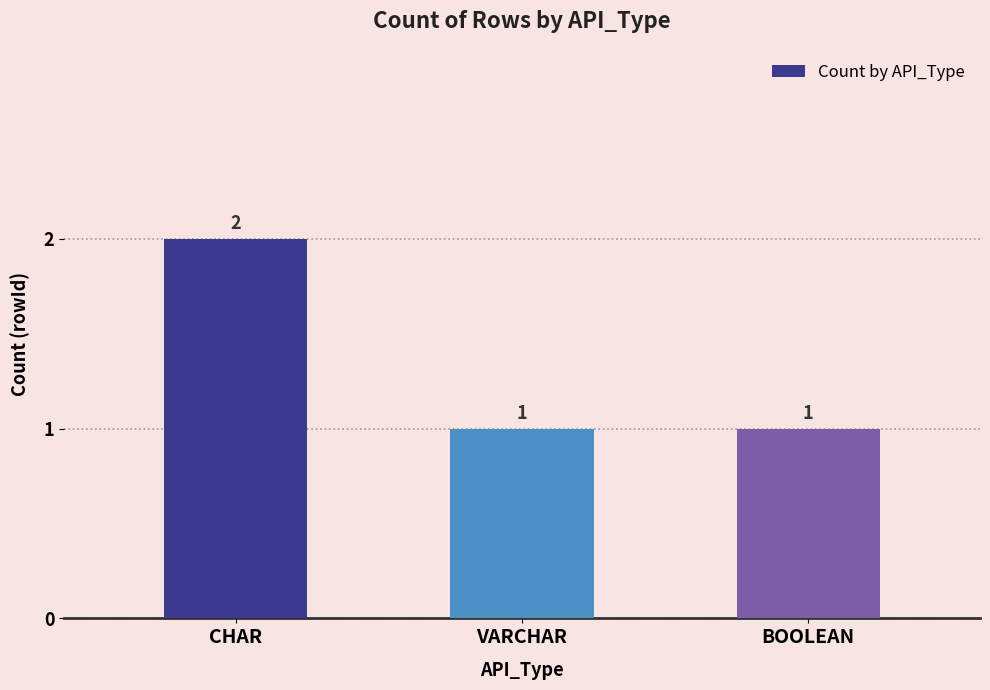

Reading right to left, what are all the values shown in this chart?

BOOLEAN=1	VARCHAR=1	CHAR=2